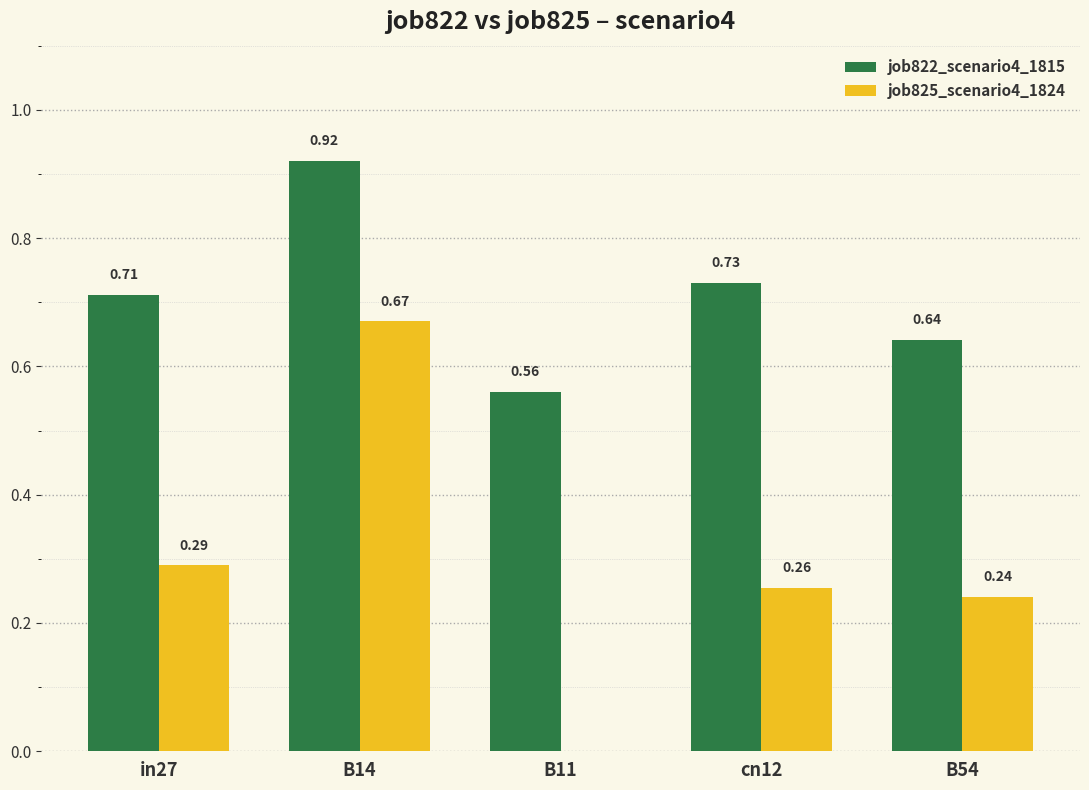

The value of job822_scenario4_1815 at B14 is 1.3. True or false?

False